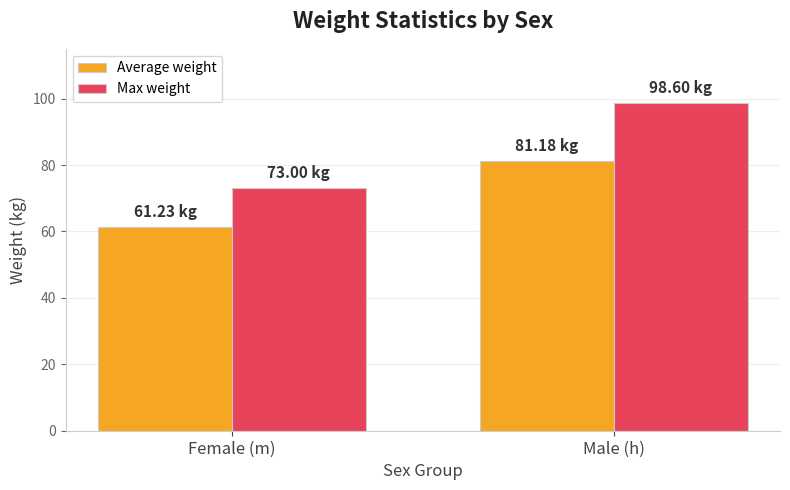

What is the average value of the Max weight series?

85.8